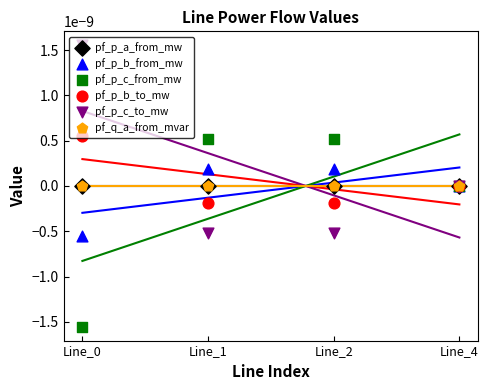

Is the value of pf_p_b_to_mw at Line_0 greater than the value of pf_p_a_from_mw at Line_4?

Yes